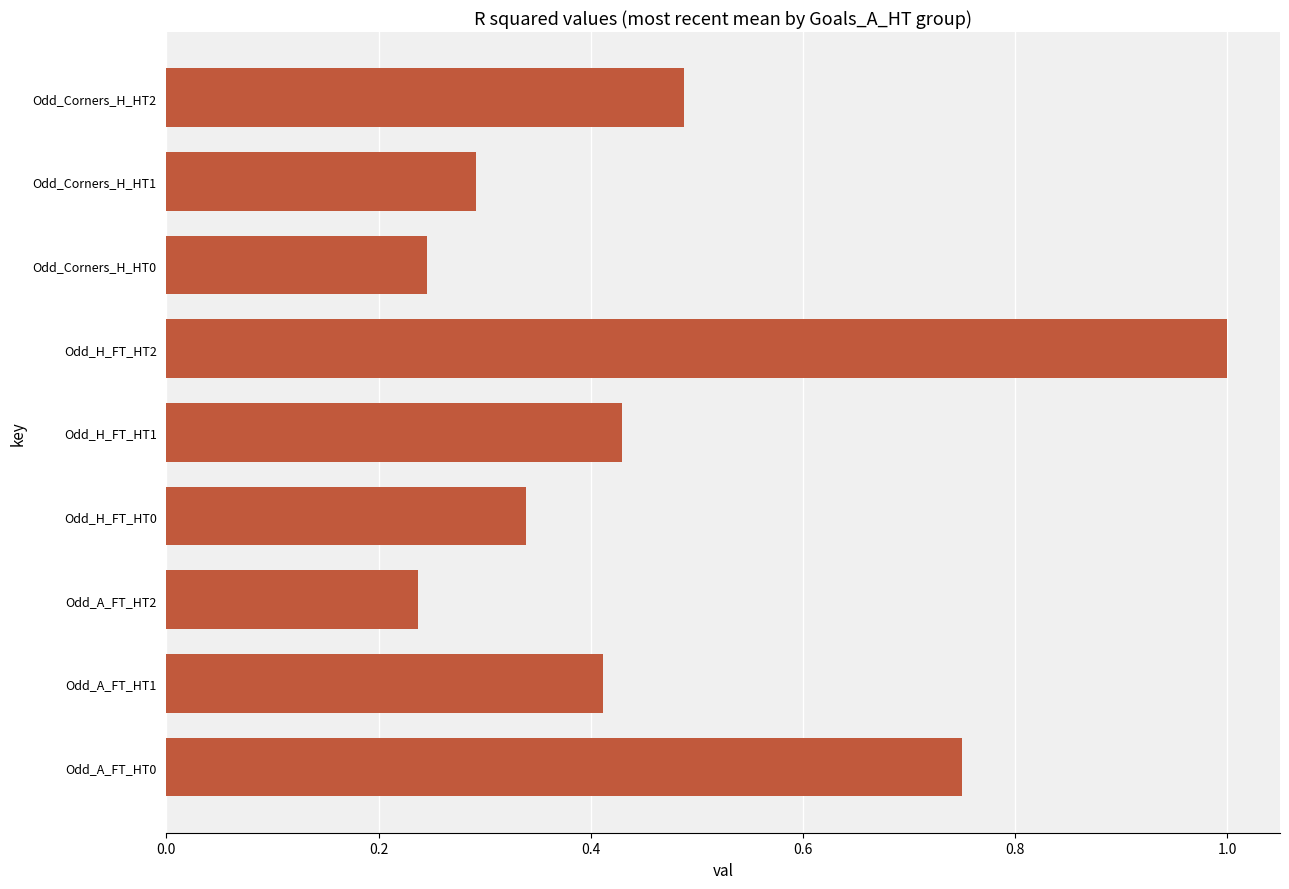

Are the bars horizontal?

Yes